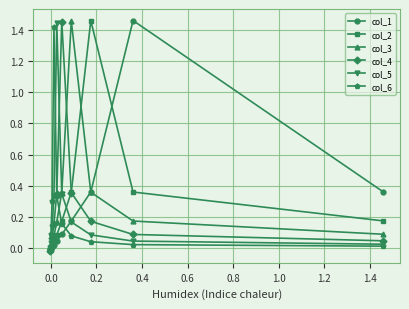

At how many categories does at least one series exceed 1?

6